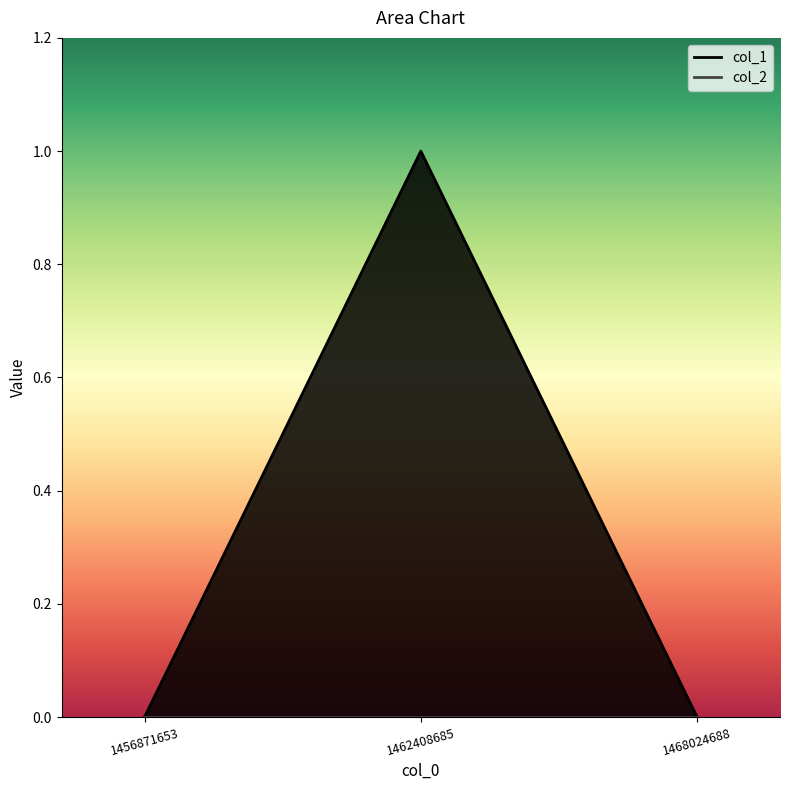

What is the sum of all values?

1